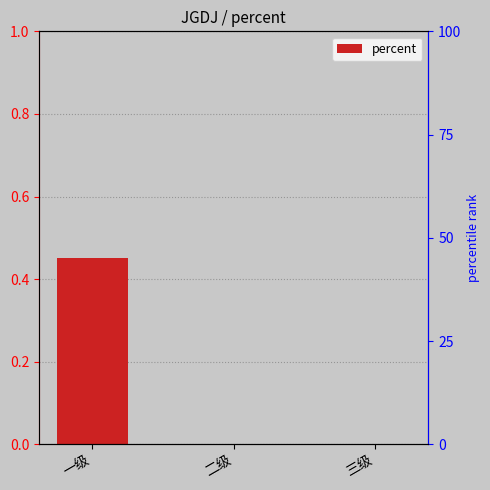

The chart shows a value of 0.0 at 二级. True or false?

True